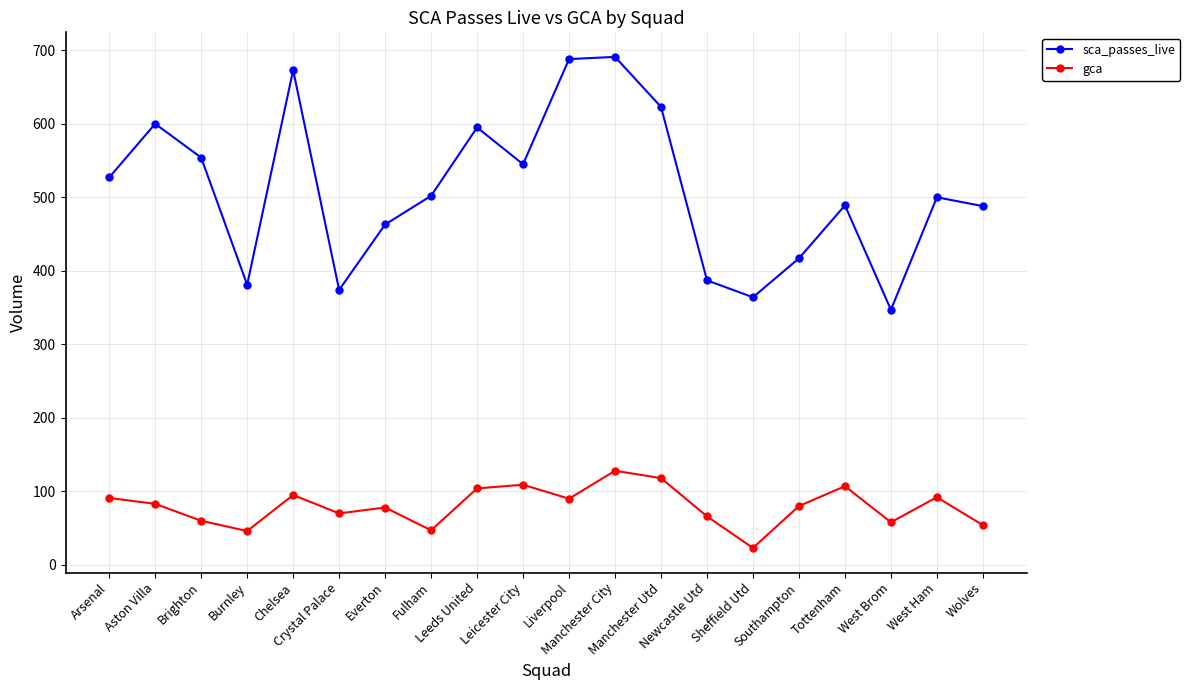

True or false: sca_passes_live has a value of 347 at West Brom.

True